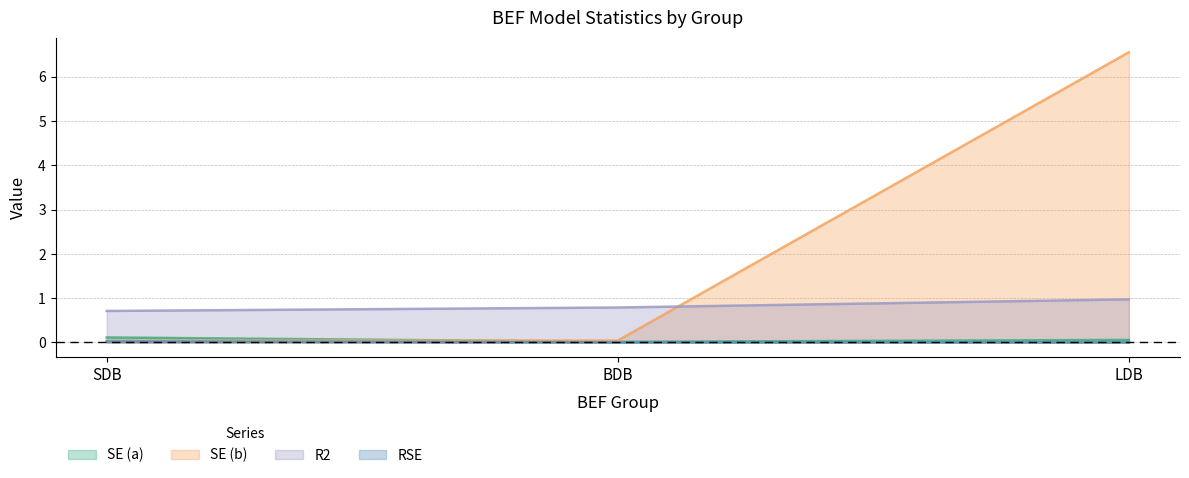

At which label does RSE reach its minimum?

BDB